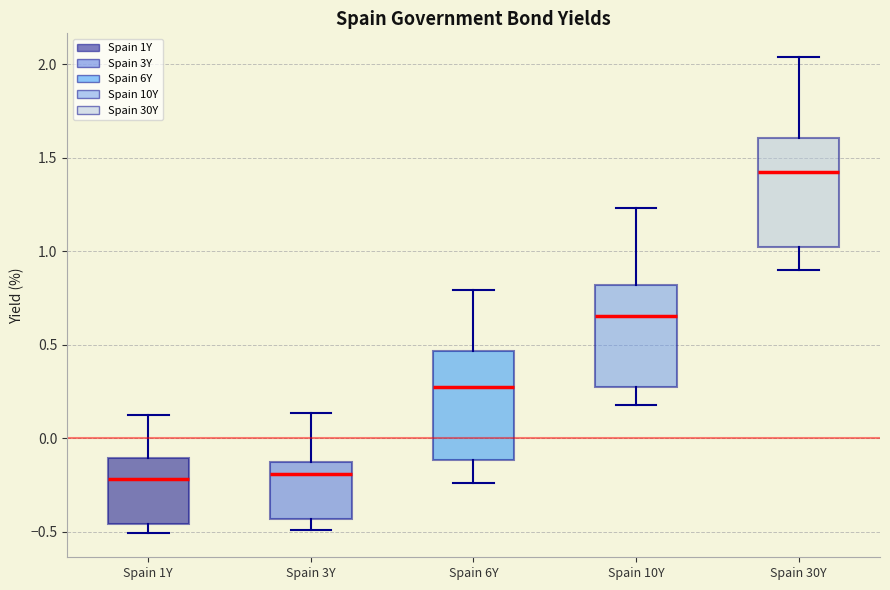

Where is the lower edge of the box for Spain 6Y on the y-axis? The values are not printed on the chart, so give them approximately, as read against the axis.

-0.10